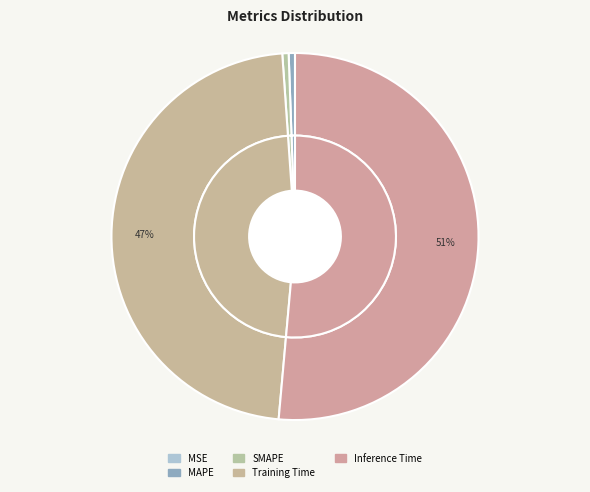

To the nearest percent, what is the average slice percentage?

20%